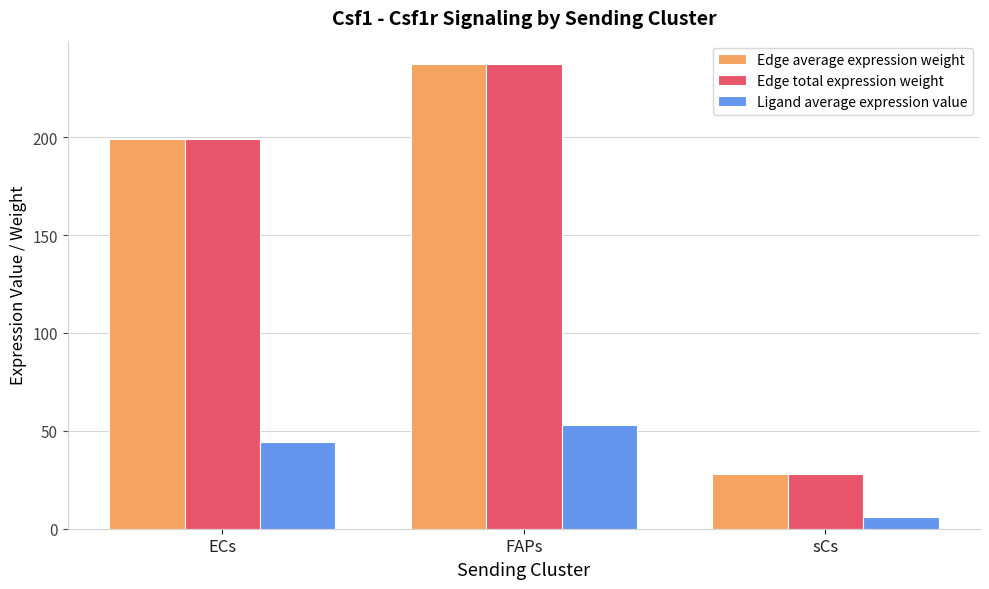

Is the value of Ligand average expression value at sCs greater than the value of Edge average expression weight at FAPs?

No